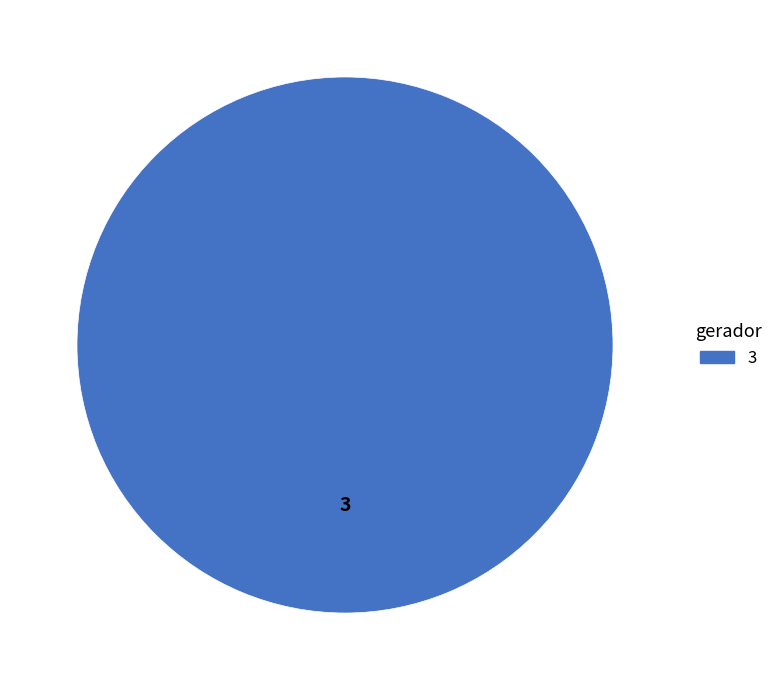

The 3 slice represents 91% of the pie. True or false?

False